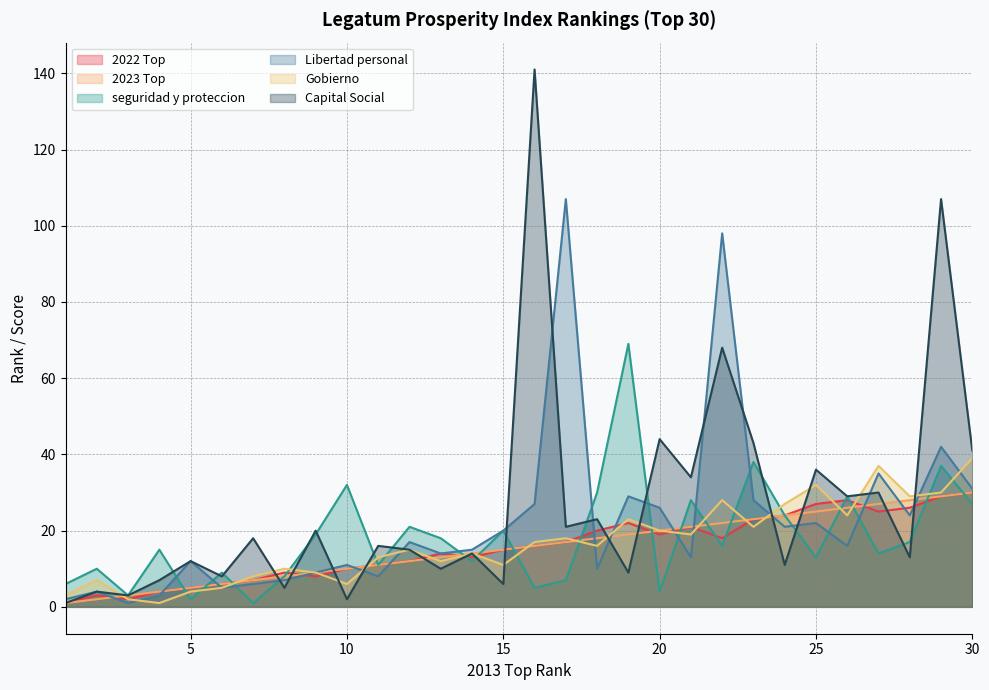

What is the difference between the maximum and minimum values in the Capital Social series?

140